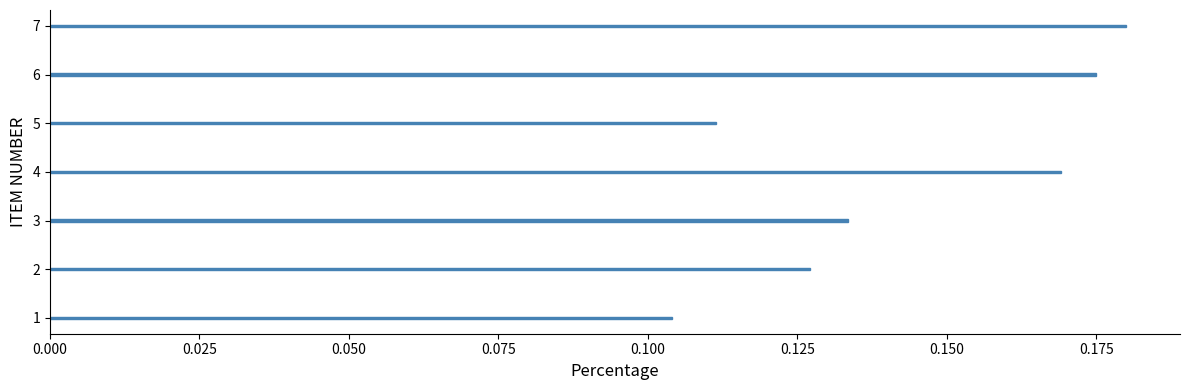

List the labels in order of value, largest first.

7, 6, 4, 3, 2, 5, 1